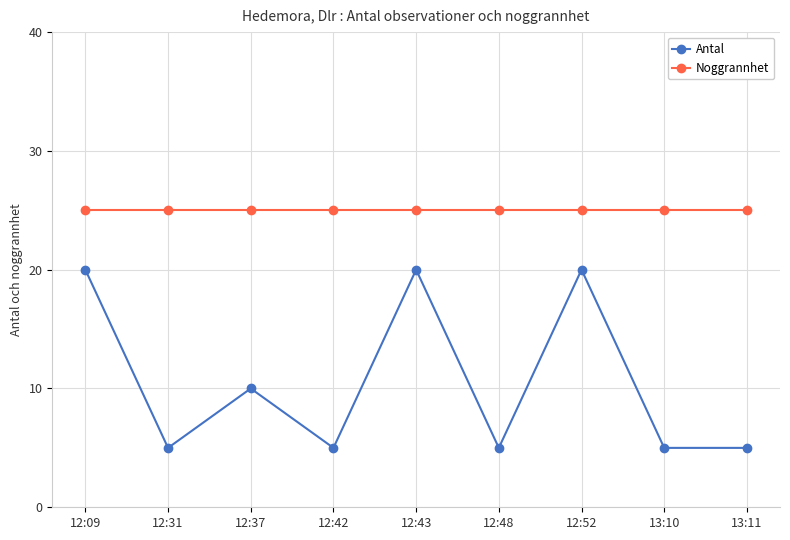

What position from the left is 12:42?

4